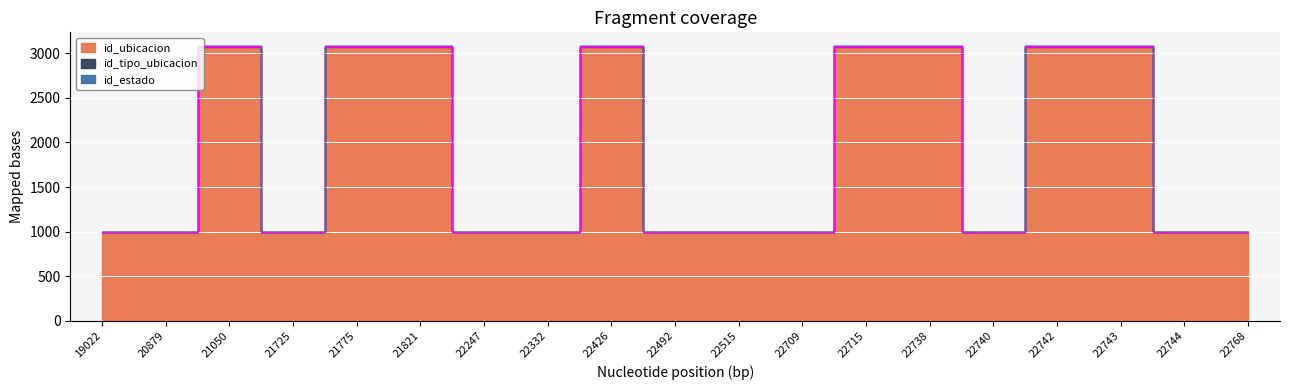

Which series has the largest range (max minus min)?

id_tipo_ubicacion